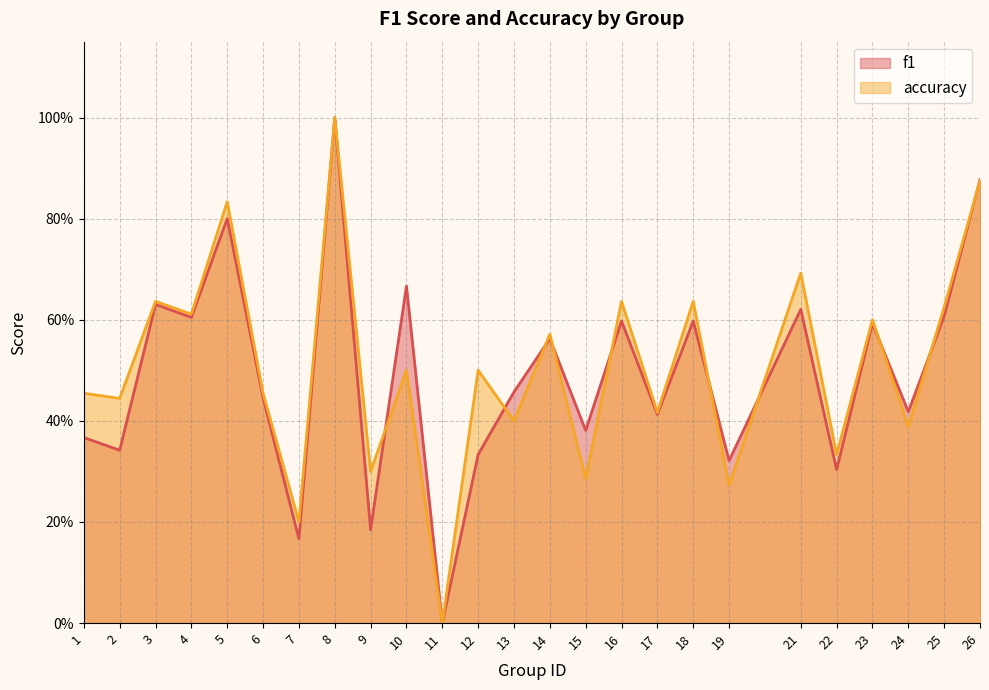

What value does the f1 series have at 12?

0.3